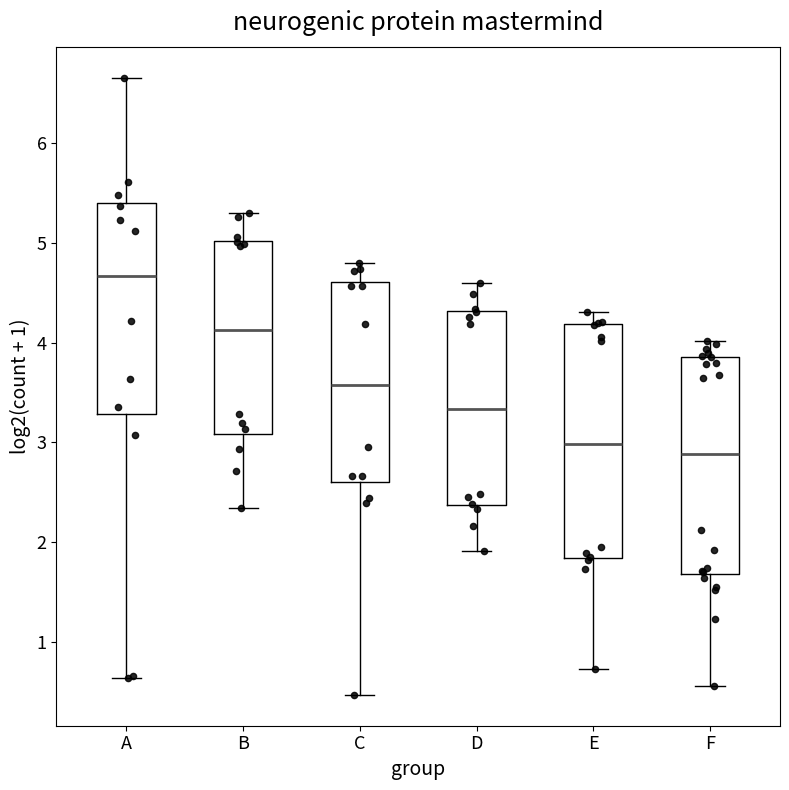

Reading left to right, read every box against the y-axis: the position of its median line, the range the box covers, and the ends of its whiskers. The values are not printed on the chart, so give them approximately, as read against the axis.

A: median 4.7, box 3.3 to 5.4, whiskers 0.6 to 6.7
B: median 4.1, box 3.1 to 5.0, whiskers 2.3 to 5.3
C: median 3.6, box 2.6 to 4.6, whiskers 0.5 to 4.8
D: median 3.3, box 2.4 to 4.3, whiskers 1.9 to 4.6
E: median 3.0, box 1.8 to 4.2, whiskers 0.7 to 4.3
F: median 2.9, box 1.7 to 3.9, whiskers 0.6 to 4.0